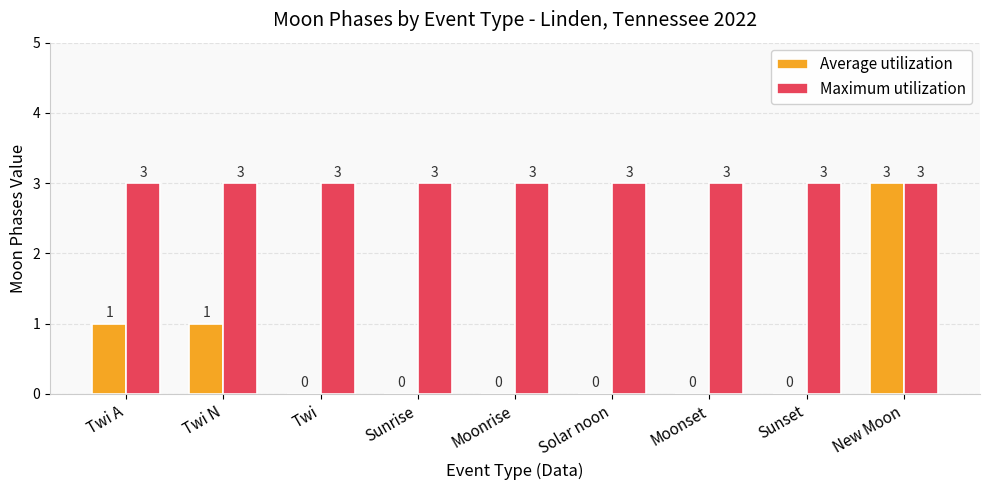

True or false: Maximum utilization has a value of 3 at Twi.

True